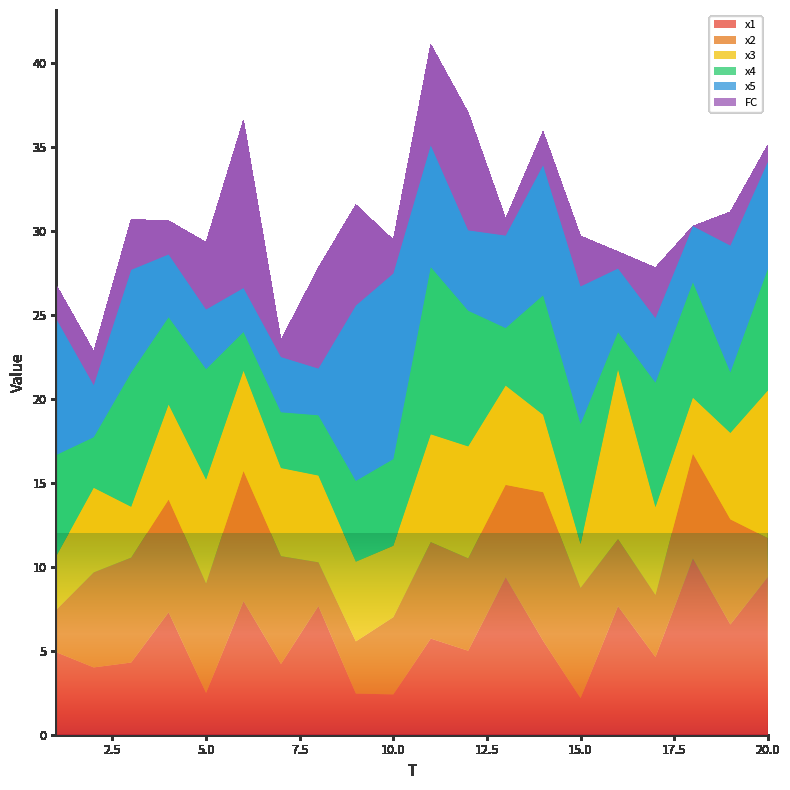

Reading right to left, what are all the values shown in this chart?

x1: 20=9.4	19=6.6	18=10.5	17=4.6	16=7.7	15=2.2	14=5.6	13=9.4	12=5.0	11=5.7	10=2.4	9=2.4	8=7.7	7=4.2	6=8.0	5=2.5	4=7.3	3=4.3	2=4.0	1=4.9
x2: 20=2.3	19=6.3	18=6.2	17=3.7	16=4.0	15=6.6	14=8.8	13=5.5	12=5.5	11=5.7	10=4.6	9=3.1	8=2.6	7=6.4	6=7.7	5=6.5	4=6.7	3=6.2	2=5.7	1=2.5
x3: 20=8.8	19=5.2	18=3.3	17=5.2	16=10.1	15=2.6	14=4.6	13=5.9	12=6.7	11=6.4	10=4.3	9=4.7	8=5.2	7=5.2	6=6.0	5=6.2	4=5.7	3=3.0	2=5.0	1=3.2
x4: 20=7.2	19=3.6	18=6.9	17=7.4	16=2.2	15=7.1	14=7.1	13=3.4	12=8.1	11=10.0	10=5.2	9=4.8	8=3.6	7=3.3	6=2.3	5=6.6	4=5.2	3=8.0	2=3.0	1=6.0
x5: 20=6.4	19=7.6	18=3.3	17=3.8	16=3.8	15=8.2	14=7.7	13=5.5	12=4.8	11=7.3	10=11.1	9=10.4	8=2.8	7=3.3	6=2.6	5=3.6	4=3.7	3=6.1	2=3.1	1=8.1
FC: 20=1.0	19=2.0	18=0.0	17=3.0	16=1.0	15=3.0	14=2.0	13=1.0	12=7.0	11=6.0	10=2.0	9=6.0	8=6.0	7=1.0	6=10.0	5=4.0	4=2.0	3=3.0	2=2.0	1=2.0